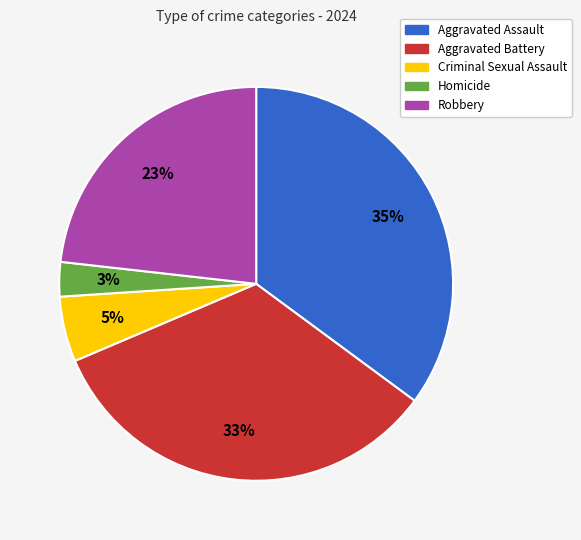

Approximately how many times larger is the value at Aggravated Battery compared to Robbery?

1.4